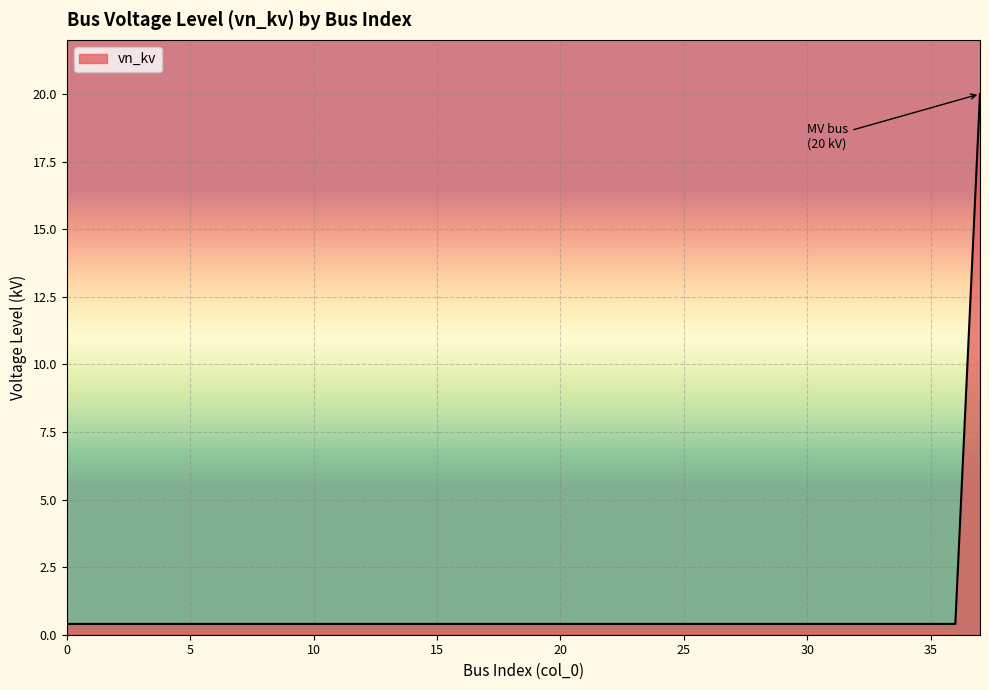

What is the difference between the maximum and minimum values?

19.6